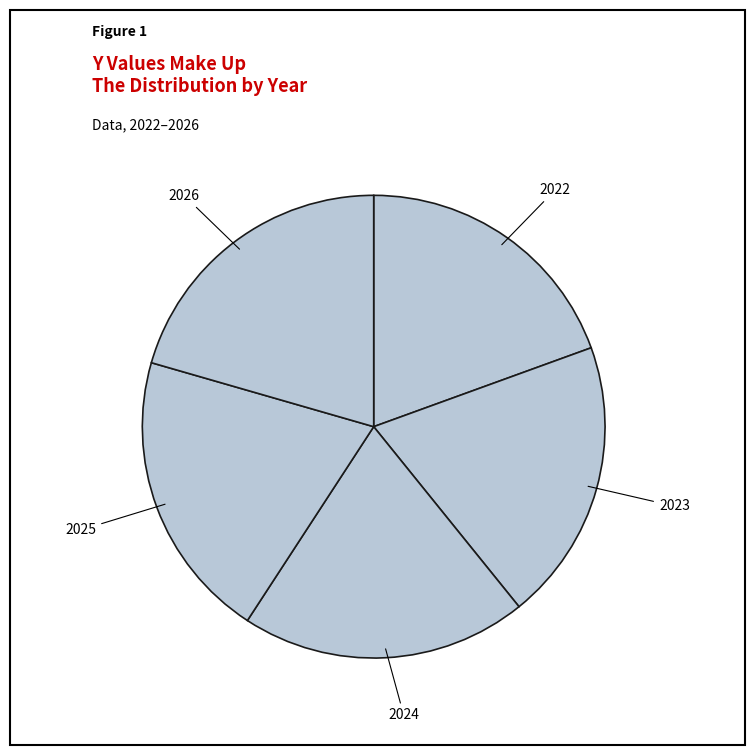

How many segments does this pie chart have?

5